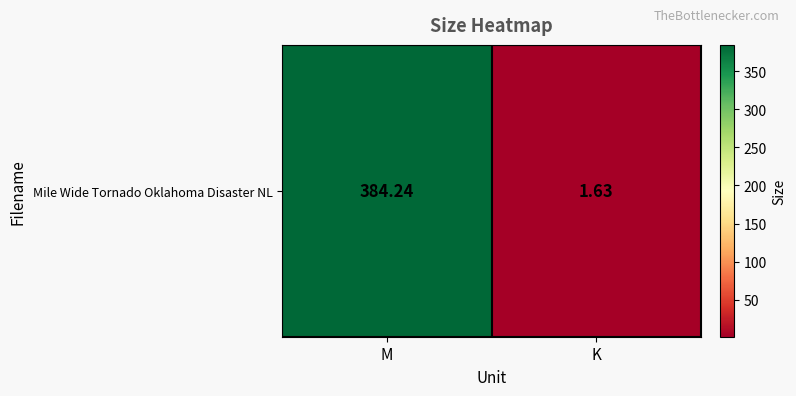

True or false: the data shows 0.3 at K.

False